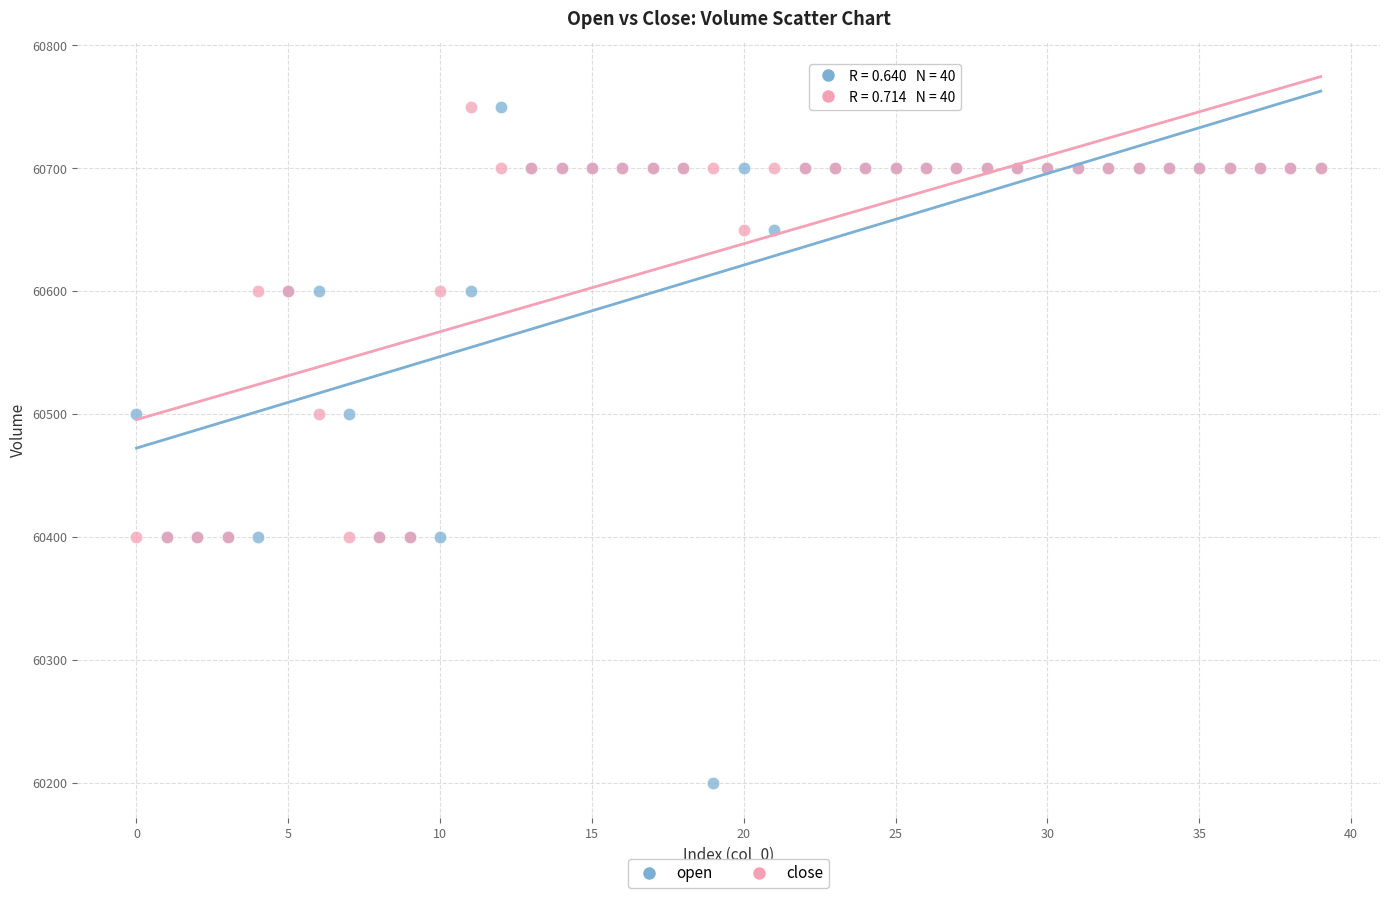

Which series has the widest spread of Y values?

open